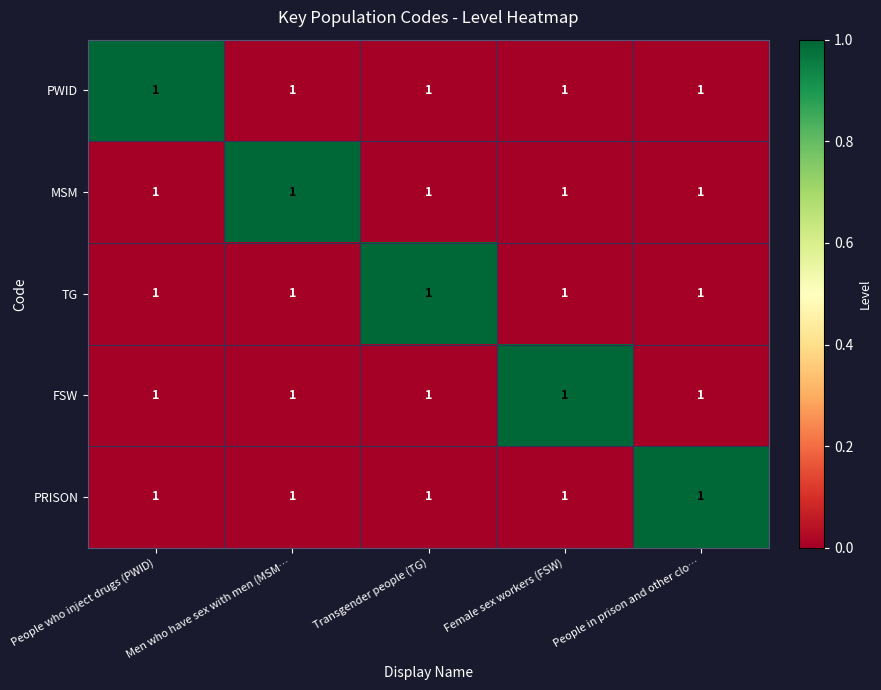

The value of PWID at People in prison and other clo… is -1. True or false?

False